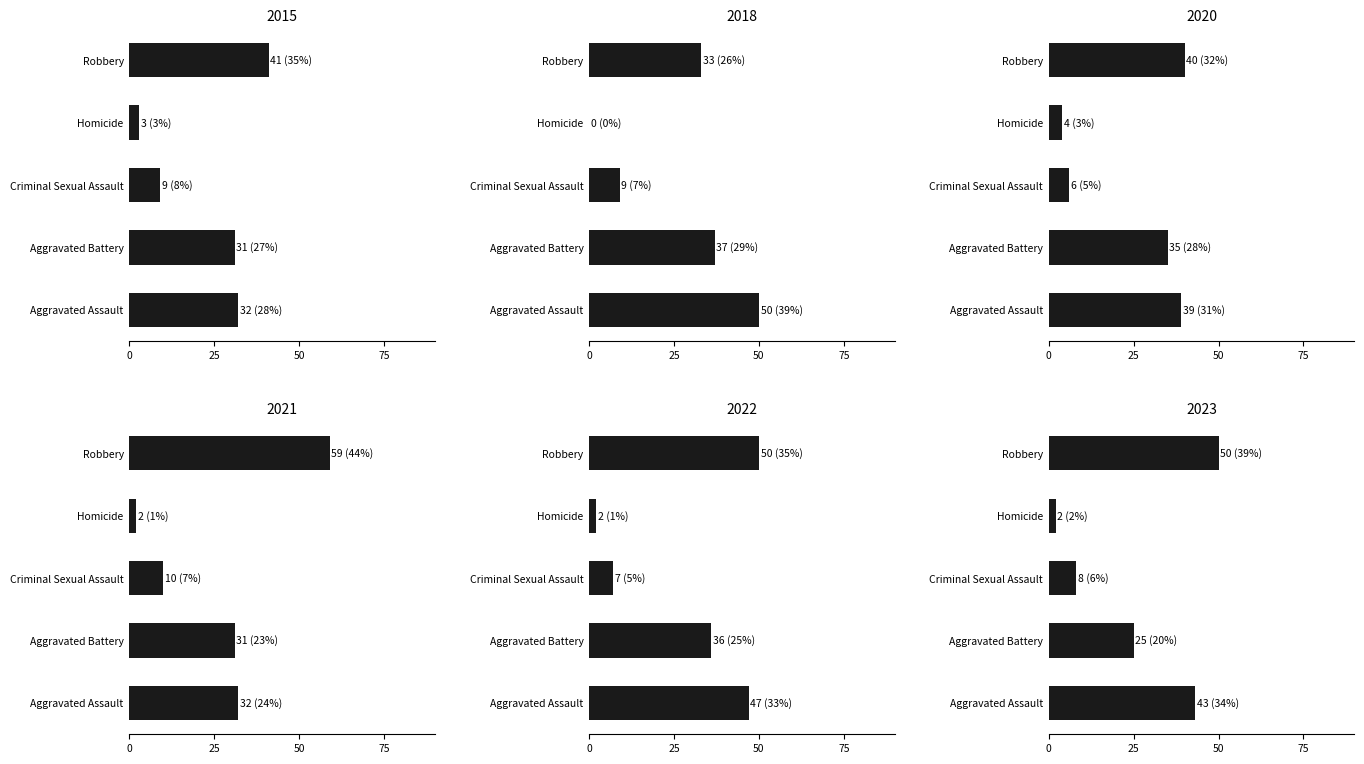

The 2018 series shows 65 at Aggravated Battery. True or false?

False